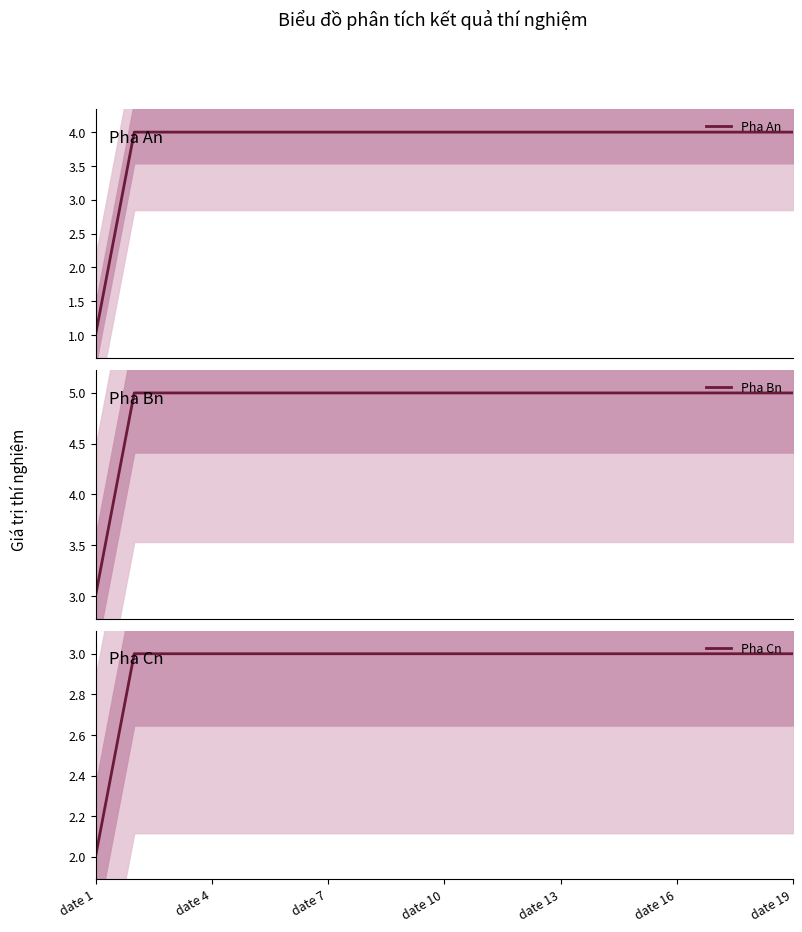

Which series has the largest total across all categories?

Pha Bn